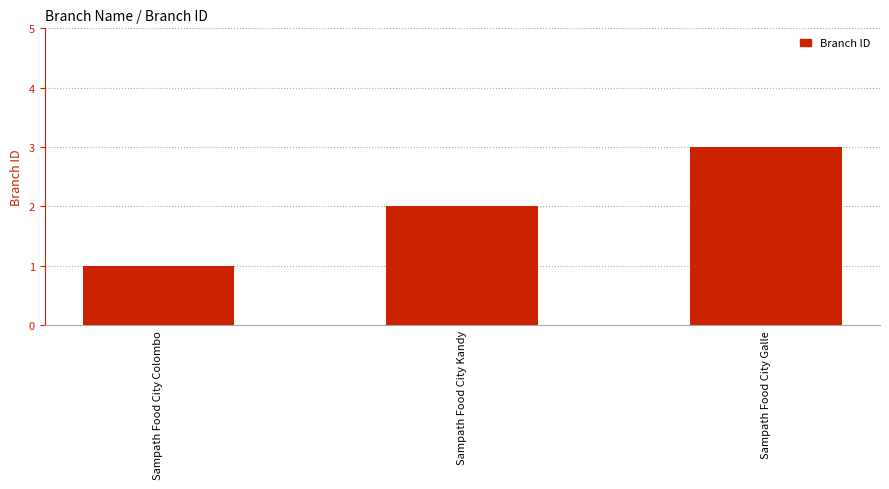

Which category has the highest value across all series?

Sampath Food City Galle